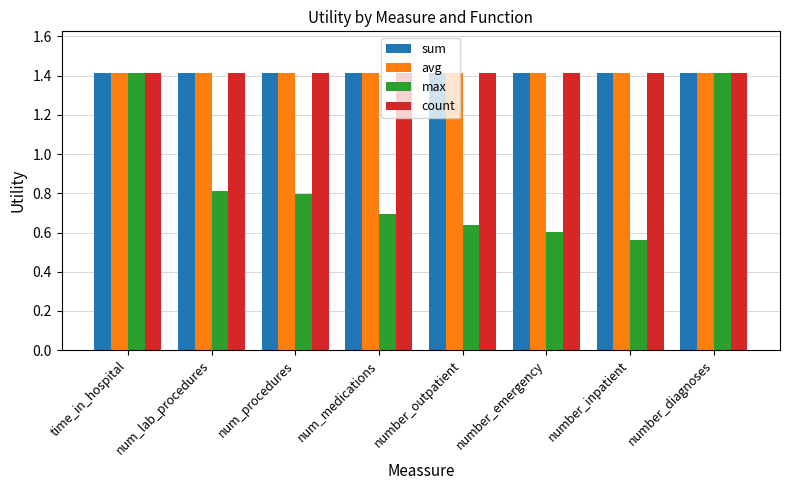

What is the maximum value shown in the chart?

1.4